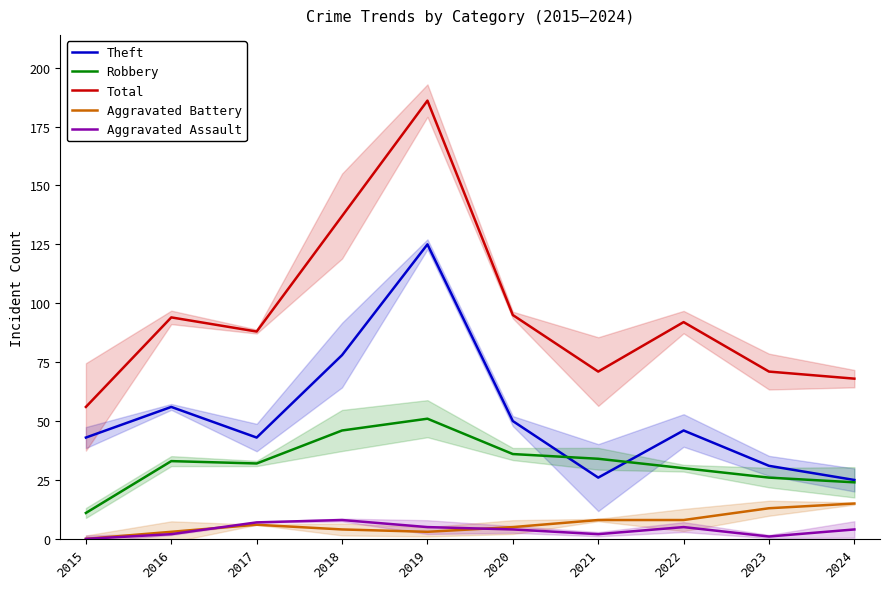

At which category does the chart reach its minimum across all series?

2015